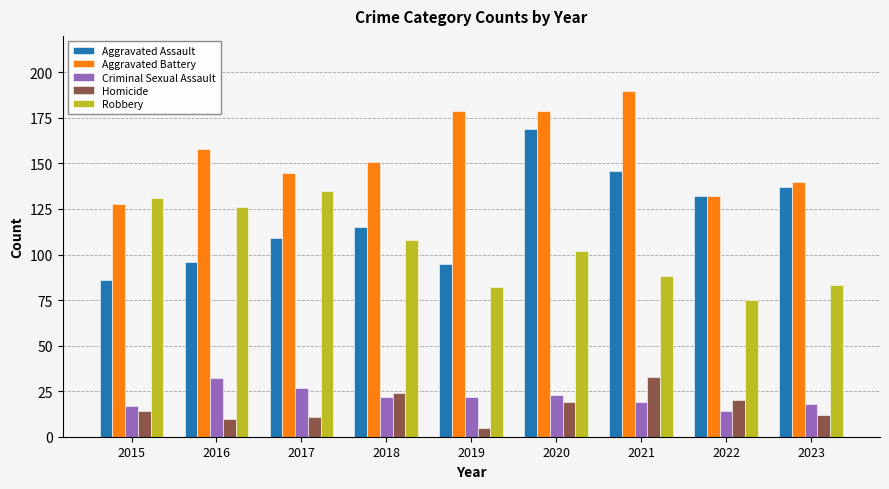

Reading left to right, extract all data points from this chart.

Aggravated Assault: 86	96	109	115	95	169	146	132	137
Aggravated Battery: 128	158	145	151	179	179	190	132	140
Criminal Sexual Assault: 17	32	27	22	22	23	19	14	18
Homicide: 14	10	11	24	5	19	33	20	12
Robbery: 131	126	135	108	82	102	88	75	83